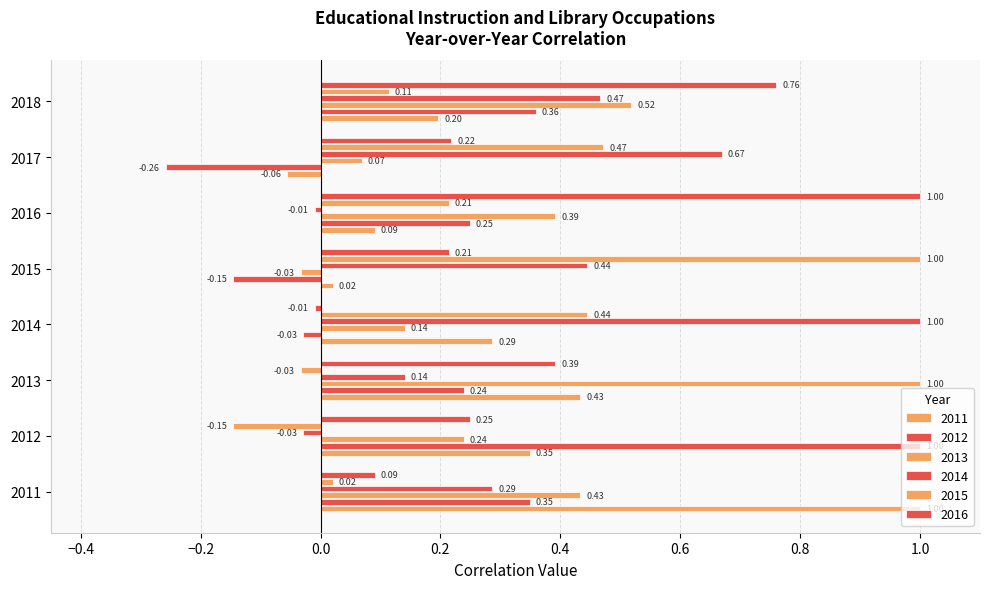

Where is 2013 nearest to the value 0?

2015